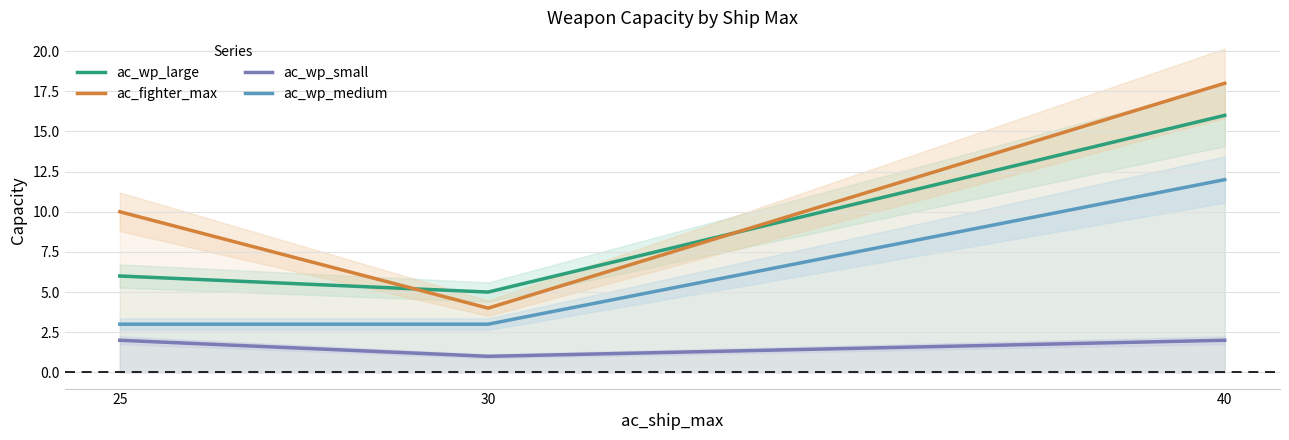

True or false: ac_wp_small and ac_wp_medium cross at least once.

False